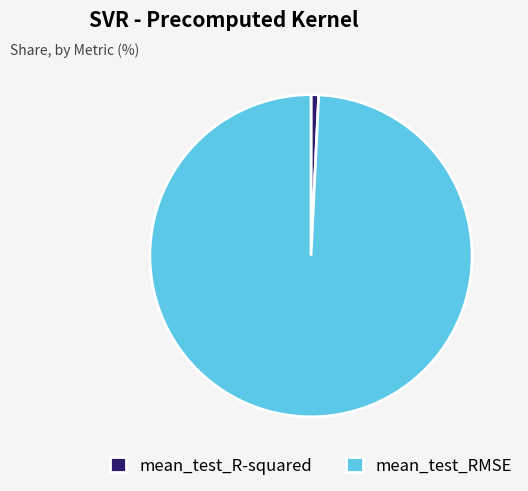

Count the number of slices in the pie.

2